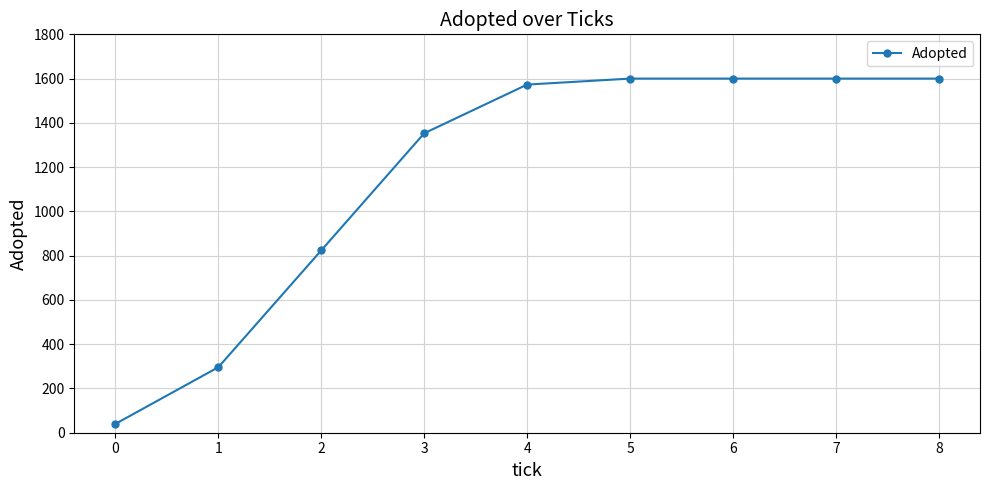

What is the maximum value shown in the chart?

1600